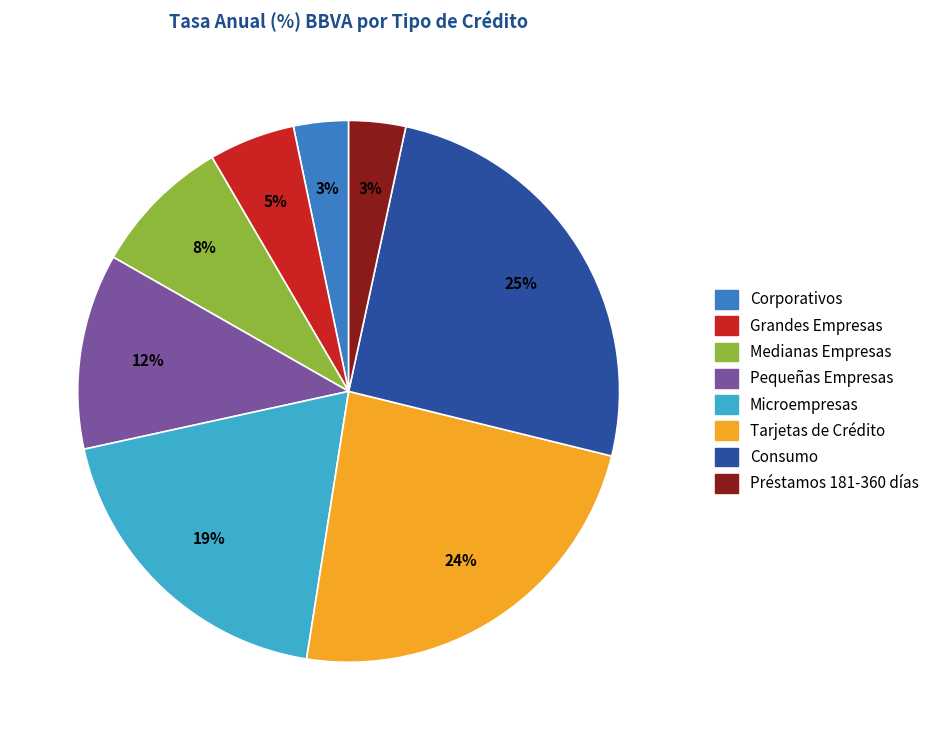

What is the largest slice in the pie chart?

Consumo